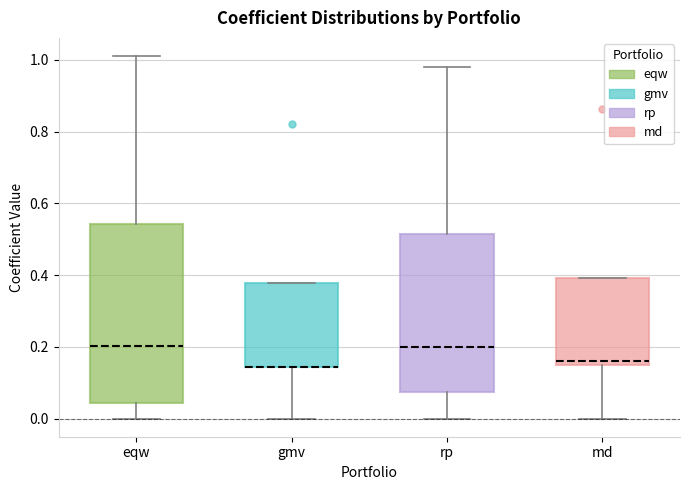

Reading left to right, transcribe this box plot: for each box, give where its median line is, the range the box spans, and where its two whiskers end, as read against the y-axis. The values are not printed on the chart, so give them approximately, as read against the axis.

eqw: median 0.20, box 0.04 to 0.54, whiskers 0.00 to 1.02
gmv: median 0.14 (drawn on the box's lower edge), box 0.14 to 0.38, whiskers 0.00 to 0.38
rp: median 0.20, box 0.08 to 0.52, whiskers 0.00 to 0.98
md: median 0.16 (just above the box's lower edge), box 0.16 to 0.40, whiskers 0.00 to 0.40